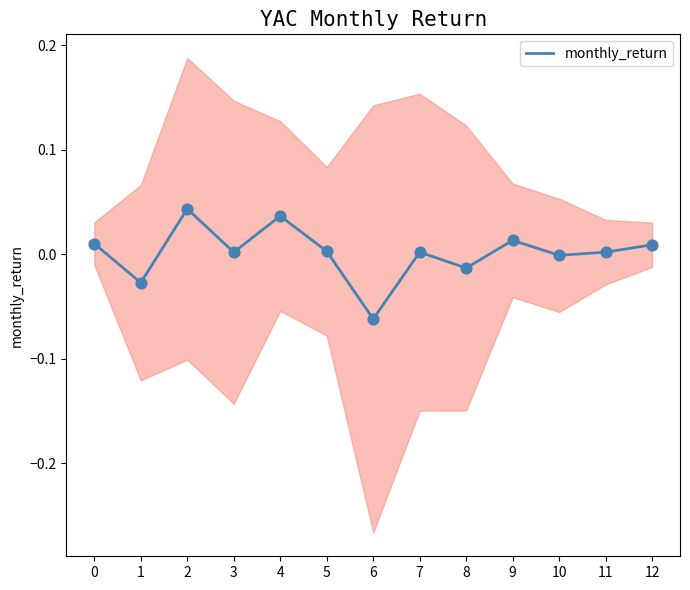

Which has a higher value, 6 or 2?

2